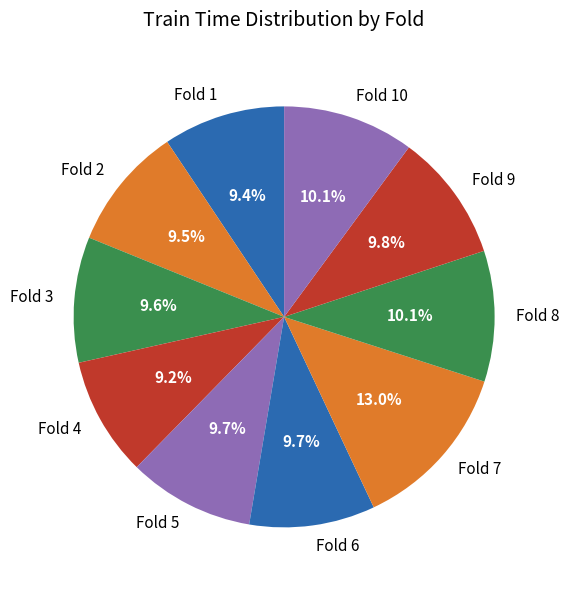

To the nearest percent, what is the difference between the largest and smallest slice percentages?

4%